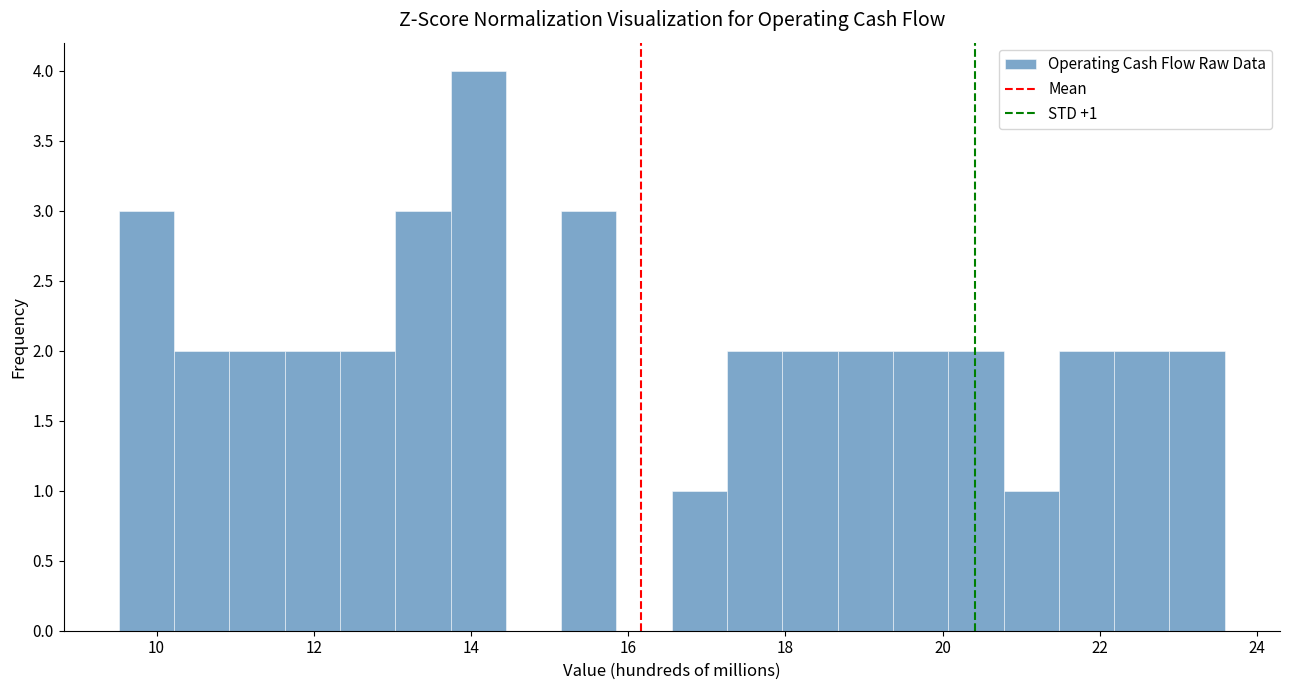

Read against the x-axis, roughly where is the centre of the tallest bar?

14.0